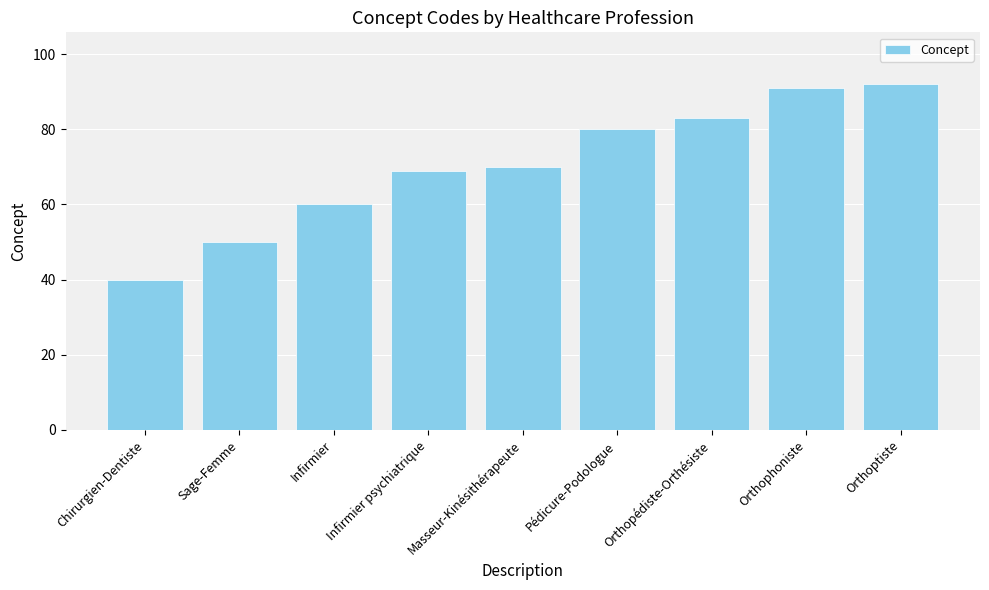

Which has a higher value, Orthopédiste-Orthésiste or Infirmier psychiatrique?

Orthopédiste-Orthésiste